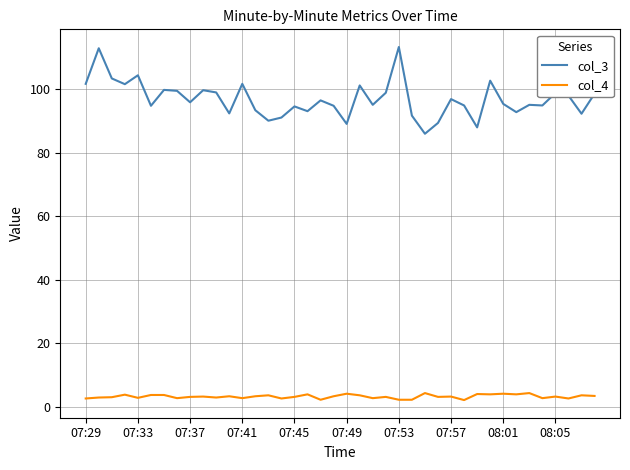

What is the minimum value for col_4?

2.2